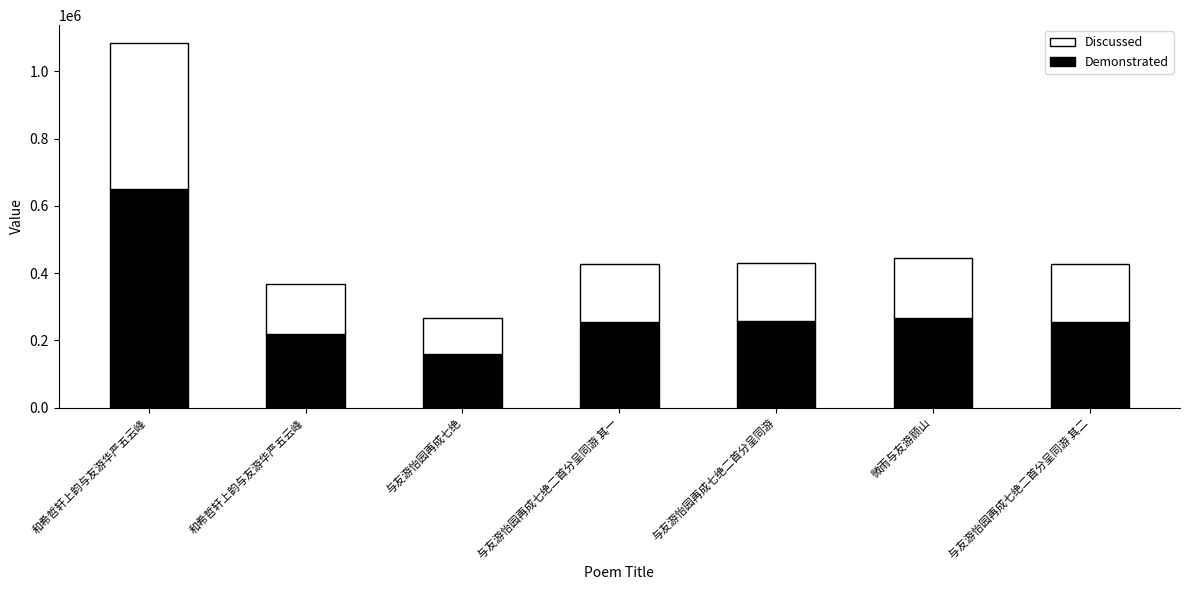

How many series are shown in this chart?

2